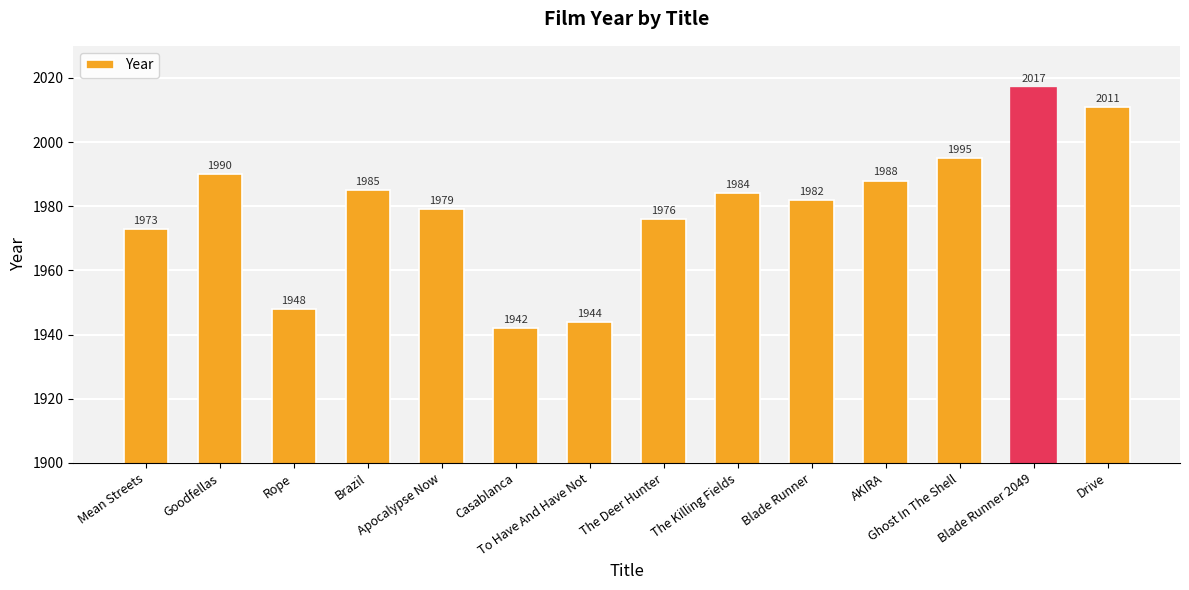

At which label does the data first exceed 1984?

Goodfellas